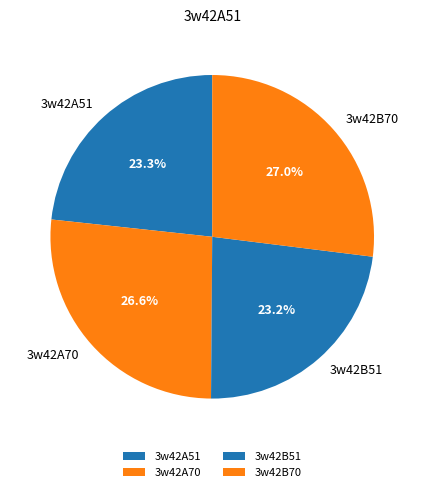

Count the number of slices in the pie.

4